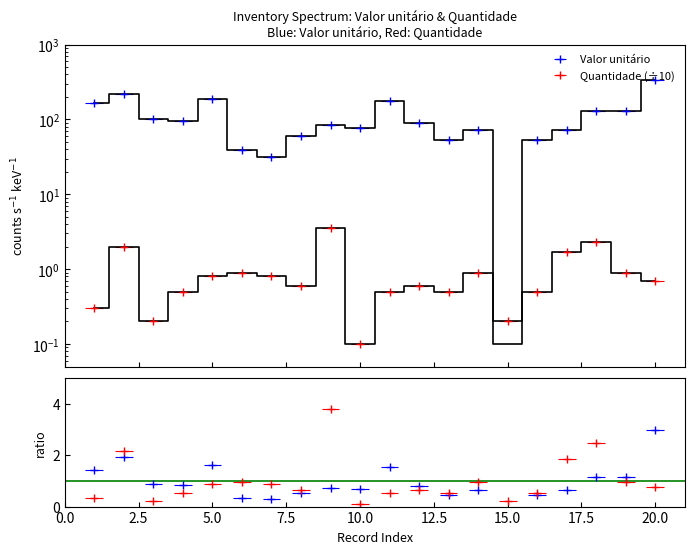

Read the Valor unitário value at 9.

84.0